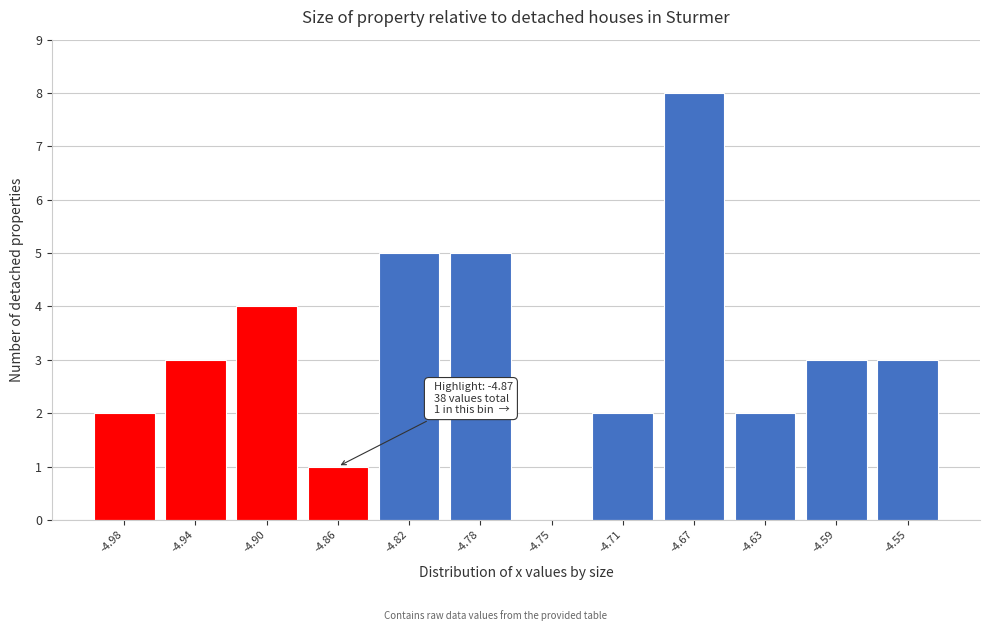

Reading left to right, list all the values displayed in this chart.

-4.98=2	-4.94=3	-4.90=4	-4.86=1	-4.82=5	-4.78=5	-4.75=0	-4.71=2	-4.67=8	-4.63=2	-4.59=3	-4.55=3